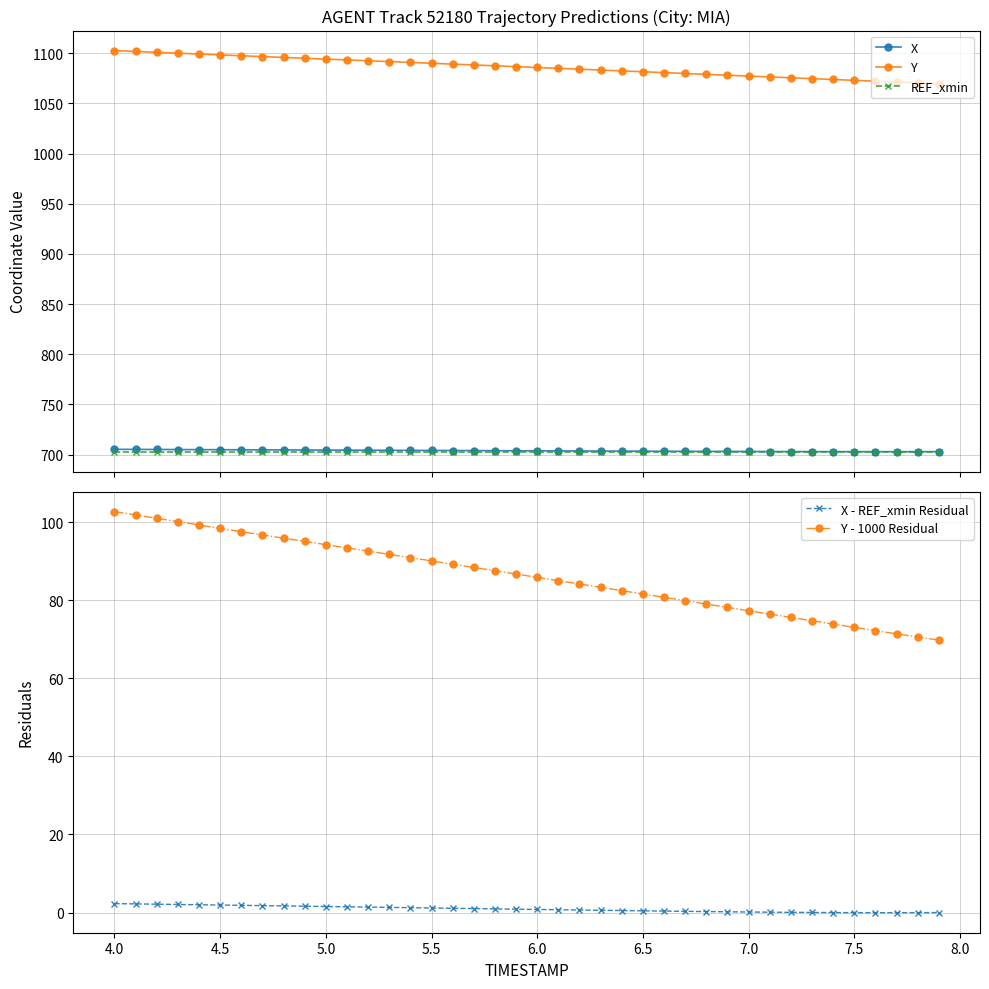

True or false: REF_xmin and Y intersect in this chart.

False